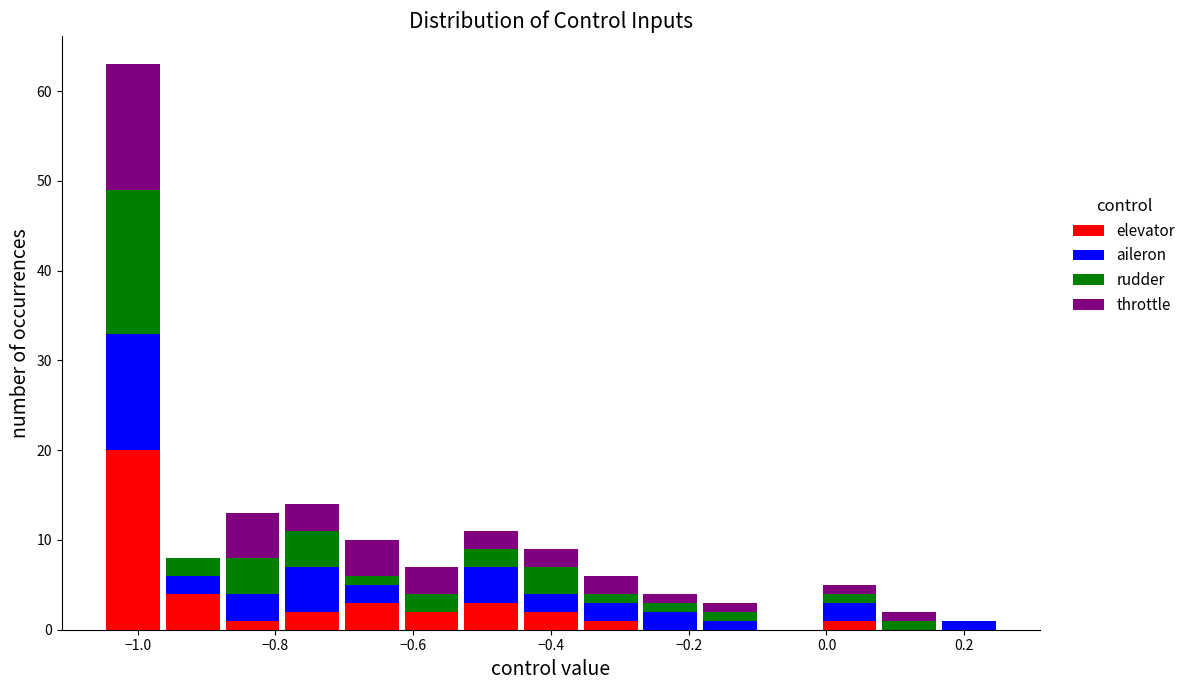

What is the total height of the stacked bar covering -0.36 to -0.26 on the x-axis? Neither the bar edges nor the heights are printed on the chart, so give them approximately, as read against the axes.

6